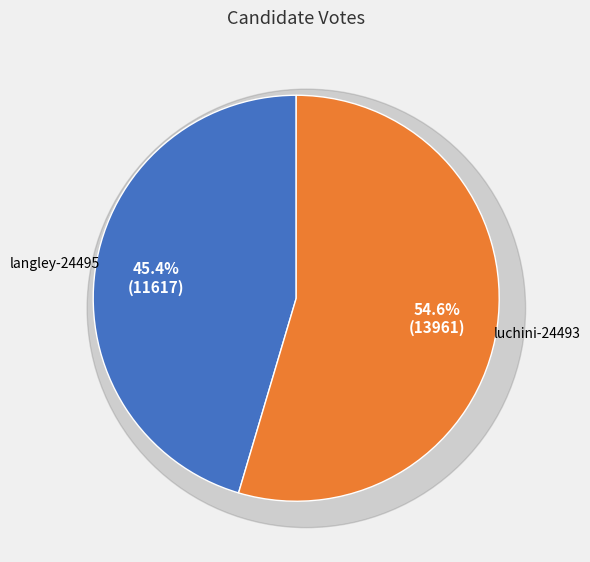

To the nearest percent, what is the difference between the largest and smallest slice percentages?

9%